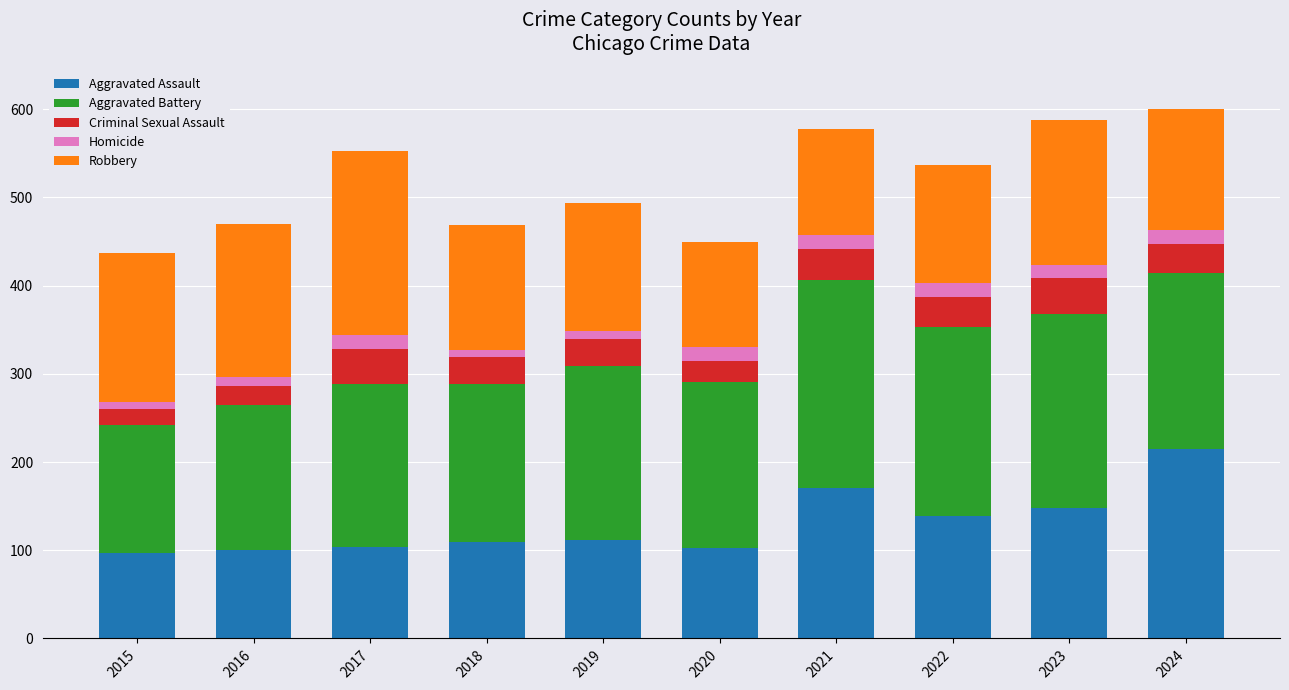

At which label does Aggravated Assault reach its peak?

2024